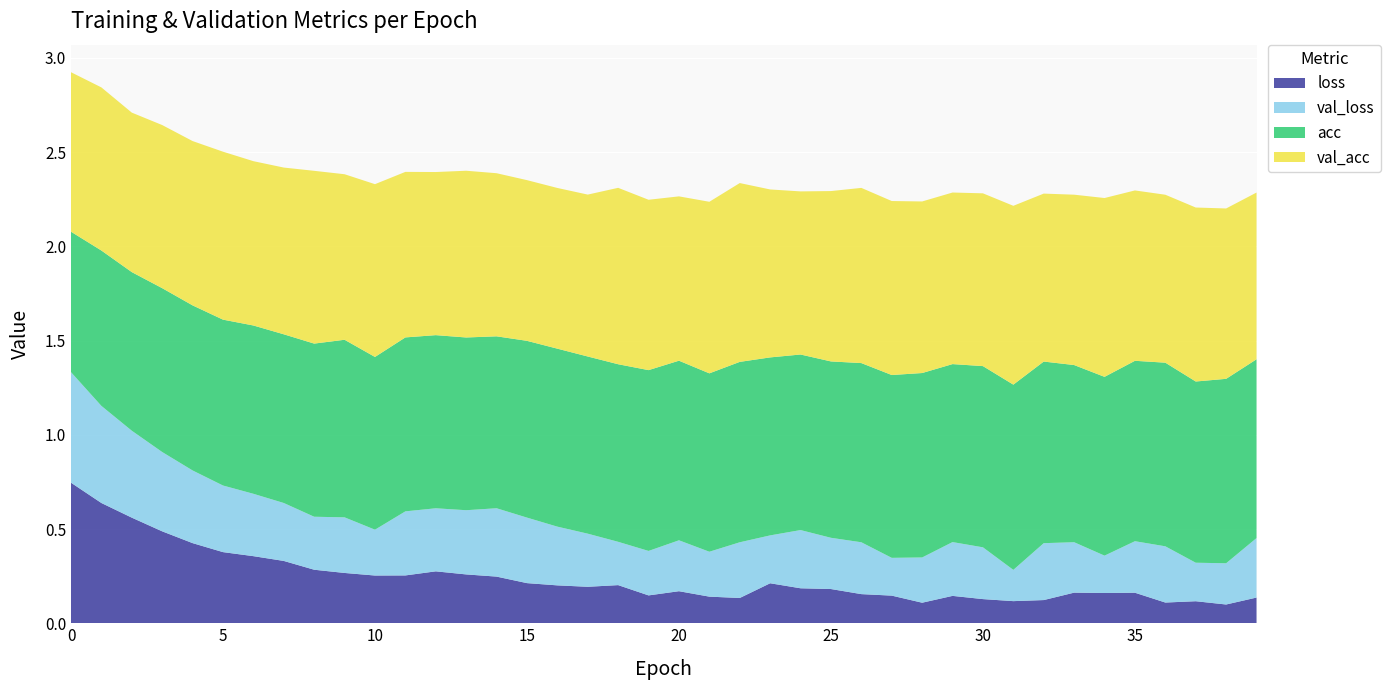

Reading right to left, extract all data points from this chart.

loss: 0.1	0.1	0.1	0.1	0.2	0.2	0.2	0.1	0.1	0.1	0.1	0.1	0.1	0.2	0.2	0.2	0.2	0.1	0.1	0.2	0.1	0.2	0.2	0.2	0.2	0.2	0.3	0.3	0.3	0.3	0.3	0.3	0.3	0.4	0.4	0.4	0.5	0.6	0.6	0.7
val_loss: 0.3	0.2	0.2	0.3	0.3	0.2	0.3	0.3	0.2	0.3	0.3	0.2	0.2	0.3	0.3	0.3	0.3	0.3	0.2	0.3	0.2	0.2	0.3	0.3	0.3	0.4	0.3	0.3	0.3	0.2	0.3	0.3	0.3	0.3	0.4	0.4	0.4	0.5	0.5	0.6
acc: 0.9	1.0	1.0	1.0	1.0	0.9	0.9	1.0	1.0	1.0	0.9	1.0	1.0	1.0	0.9	0.9	0.9	1.0	0.9	1.0	1.0	0.9	0.9	0.9	0.9	0.9	0.9	0.9	0.9	0.9	0.9	0.9	0.9	0.9	0.9	0.9	0.9	0.8	0.8	0.7
val_acc: 0.9	0.9	0.9	0.9	0.9	0.9	0.9	0.9	0.9	0.9	0.9	0.9	0.9	0.9	0.9	0.9	0.9	0.9	0.9	0.9	0.9	0.9	0.9	0.9	0.9	0.9	0.9	0.9	0.9	0.9	0.9	0.9	0.9	0.9	0.9	0.9	0.9	0.8	0.9	0.8